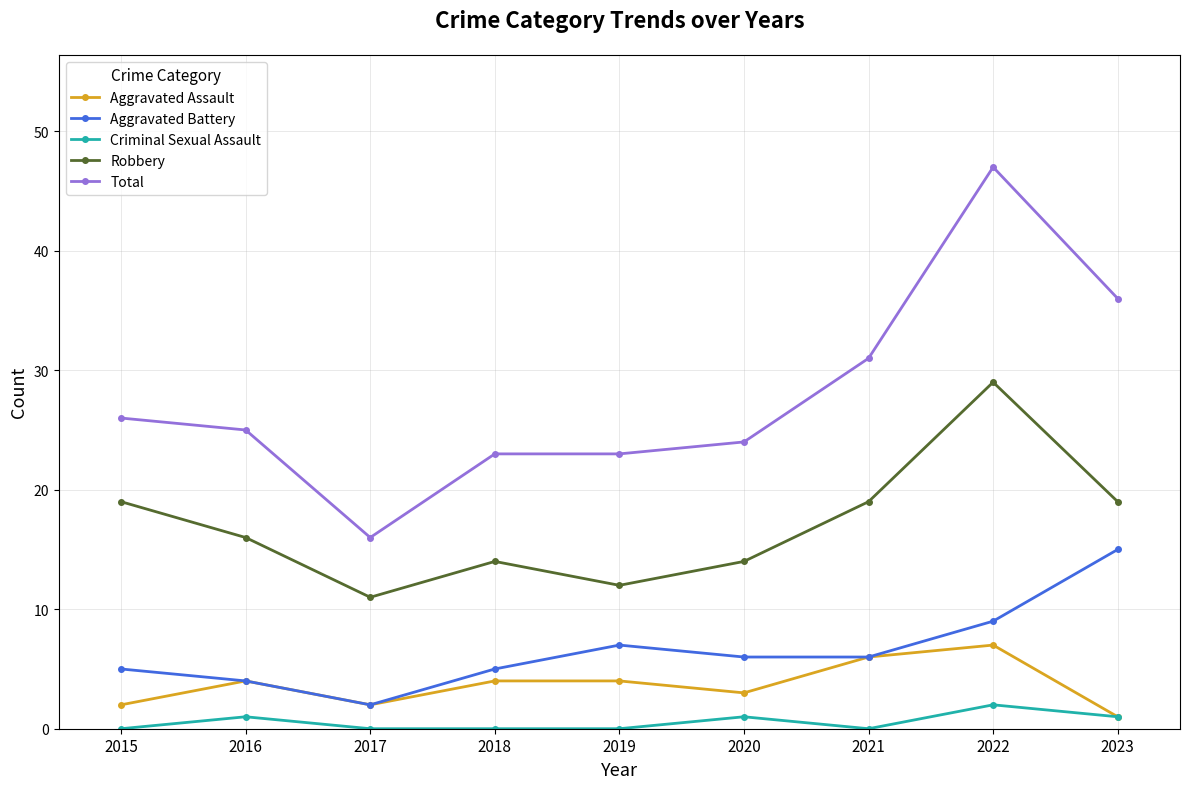

The Aggravated Assault series shows 6 at 2016. True or false?

False